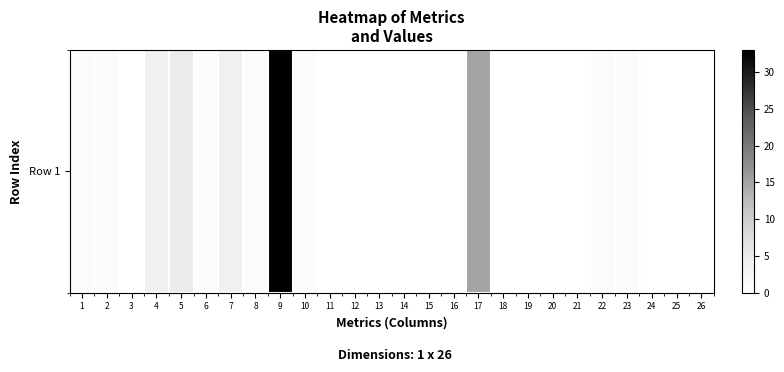

True or false: the data shows 14.1 at 15.

False